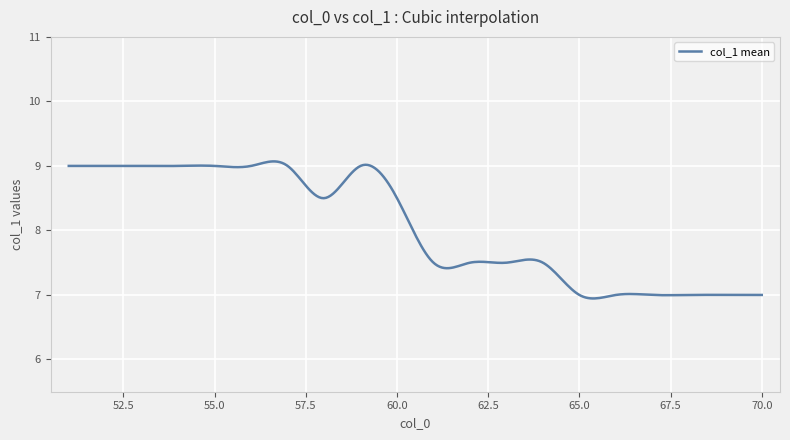

How many lines are shown in the chart?

1